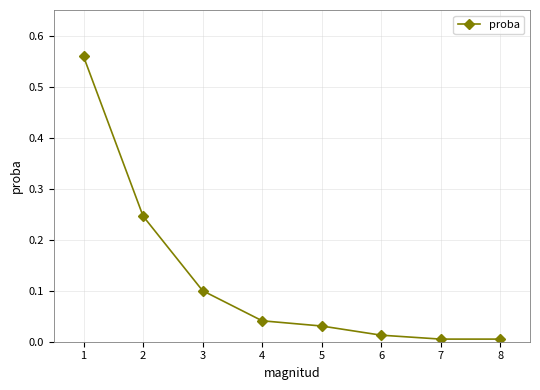

True or false: there are more than 1 points higher than both neighbors.

False